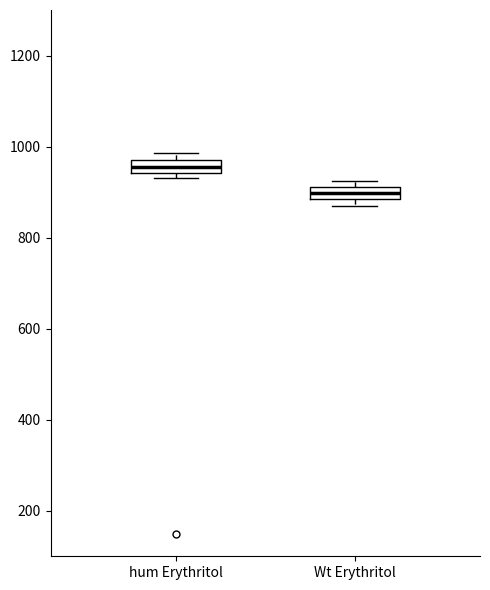

Which box's median line is the highest?

hum Erythritol